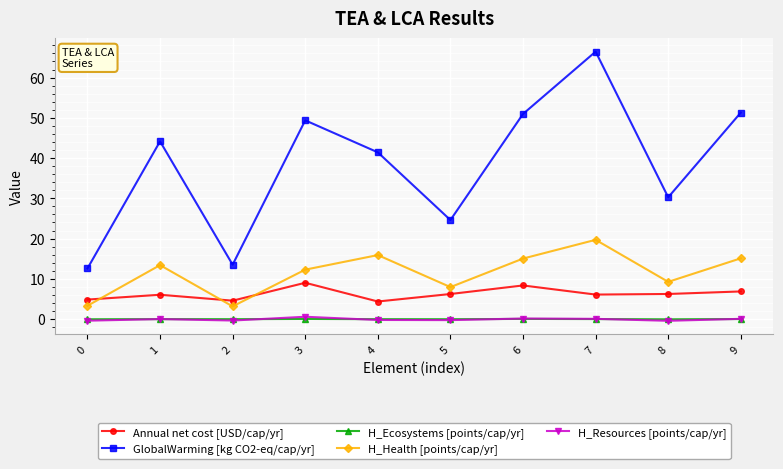

What are all the series names shown in the legend?

Annual net cost [USD/cap/yr], GlobalWarming [kg CO2-eq/cap/yr], H_Ecosystems [points/cap/yr], H_Health [points/cap/yr], H_Resources [points/cap/yr]